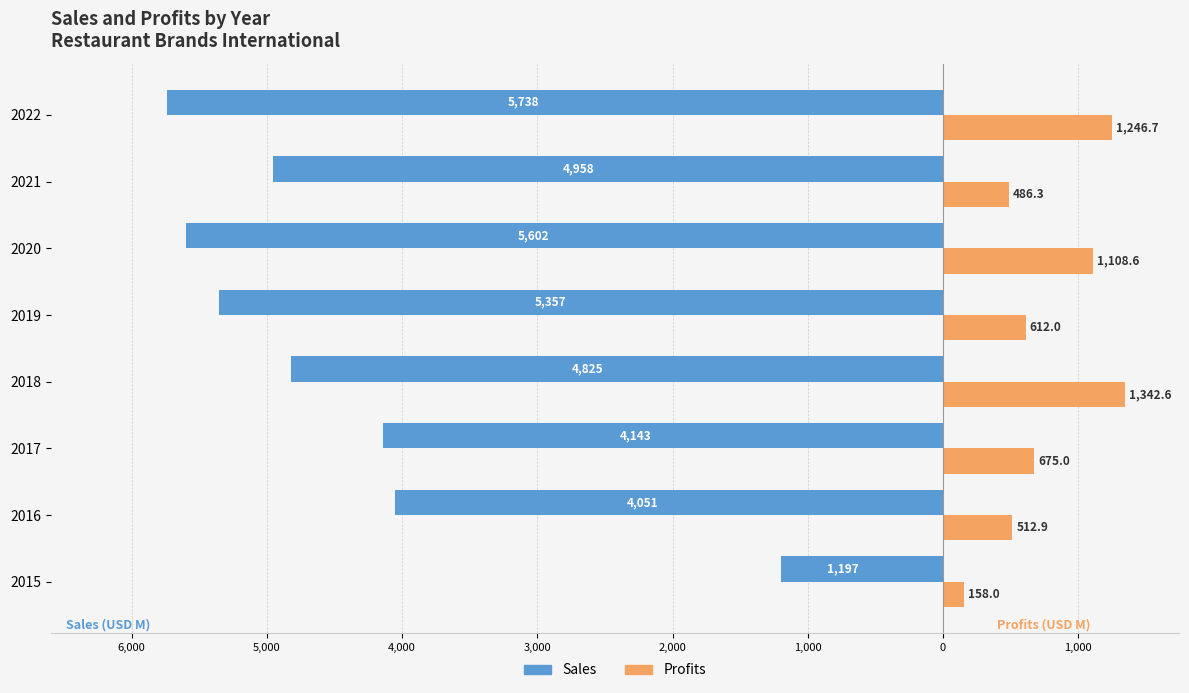

What are all the series names shown in the legend?

Sales, Profits